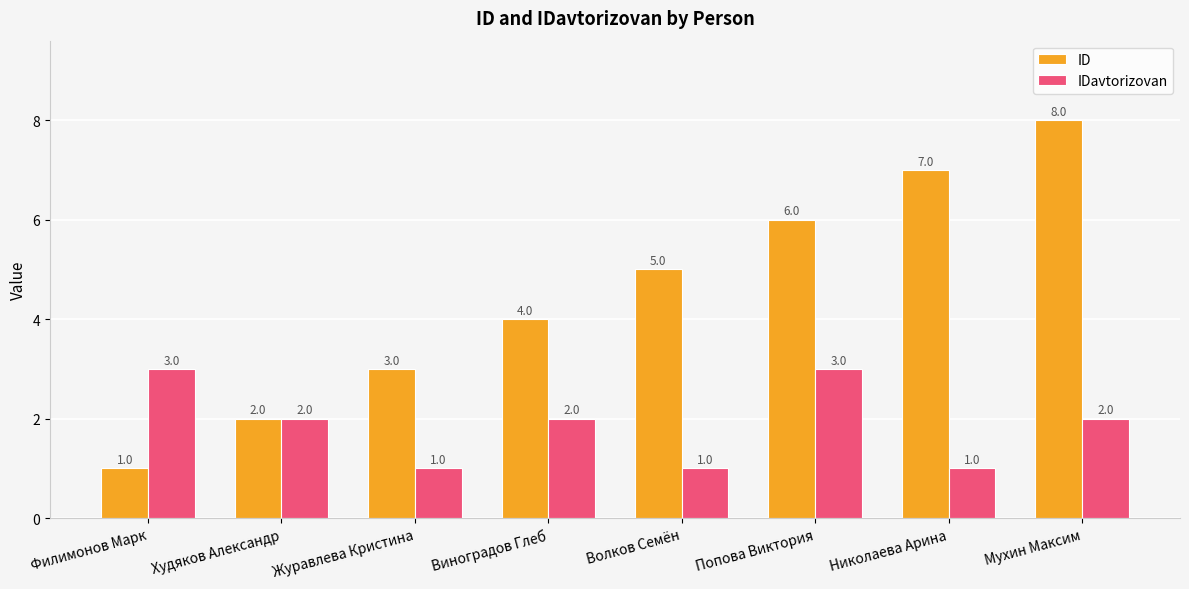

Is it true that IDavtorizovan equals 2 at Попова Виктория?

False